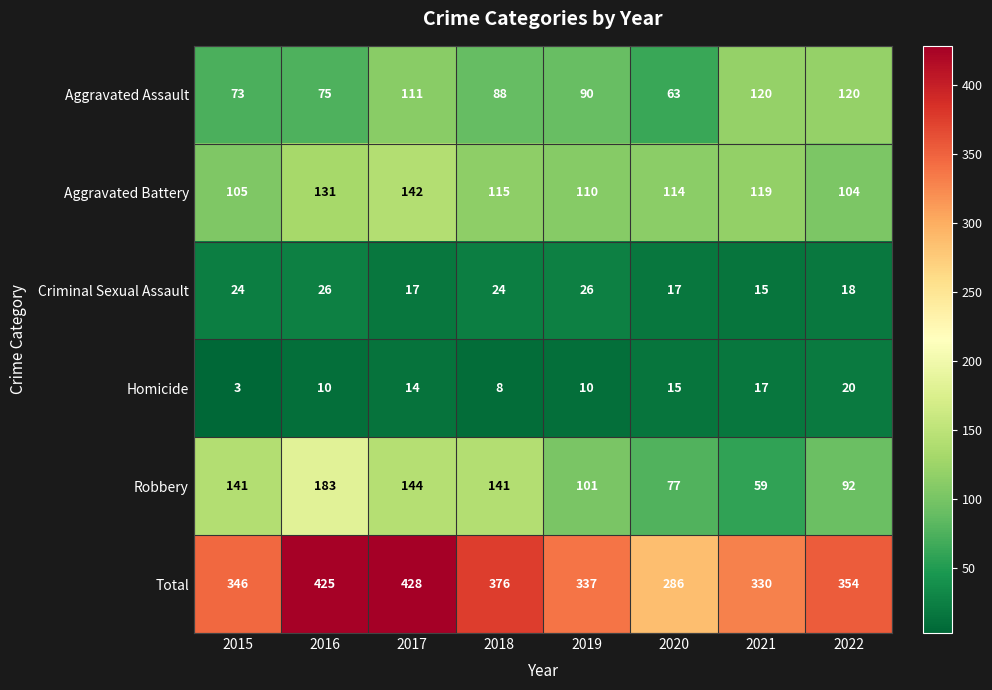

Which series has the widest spread of values?

Total